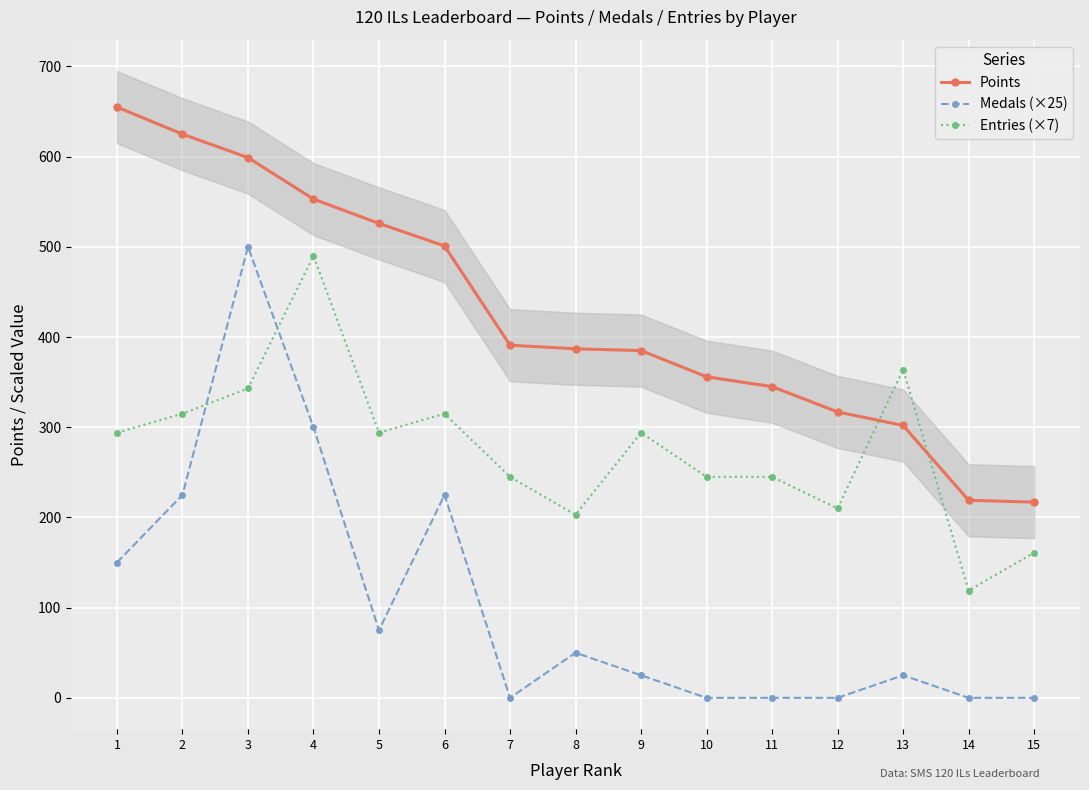

Is the value of Medals (×25) at 9 greater than the value of Entries (×7) at 12?

No